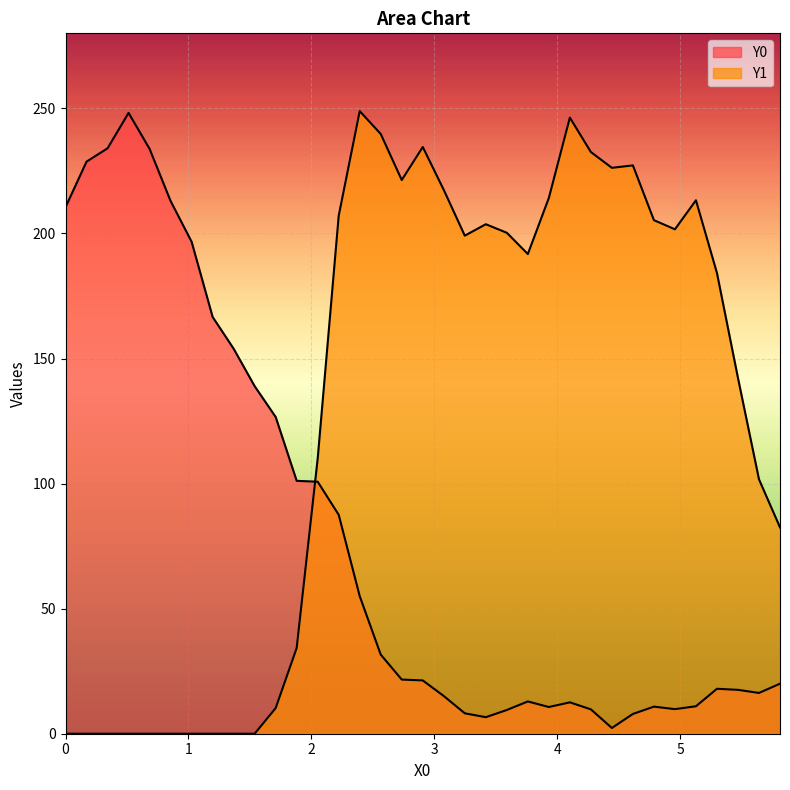

True or false: Y1 has more than 1 interior local peaks.

True